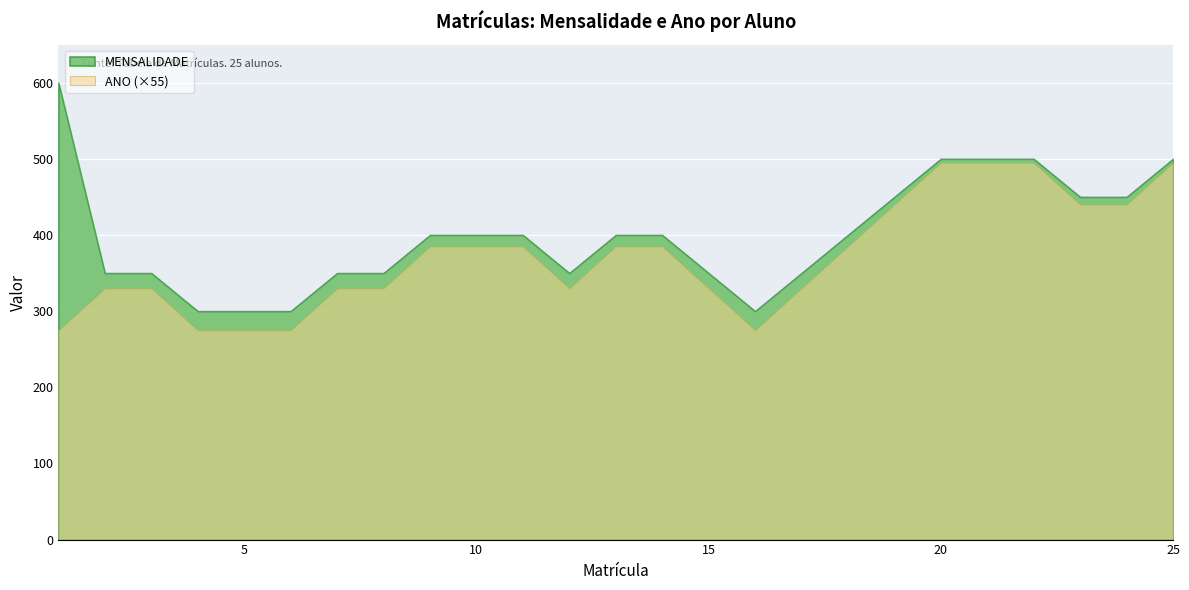

At which label is ANO closest to 7?

9